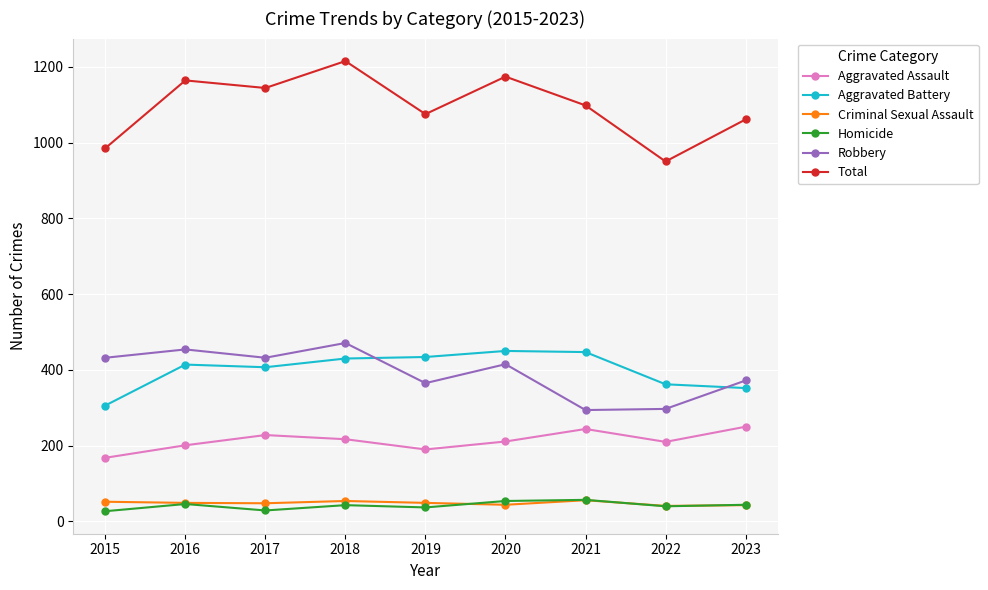

Where is the first local maximum for Robbery?

2016